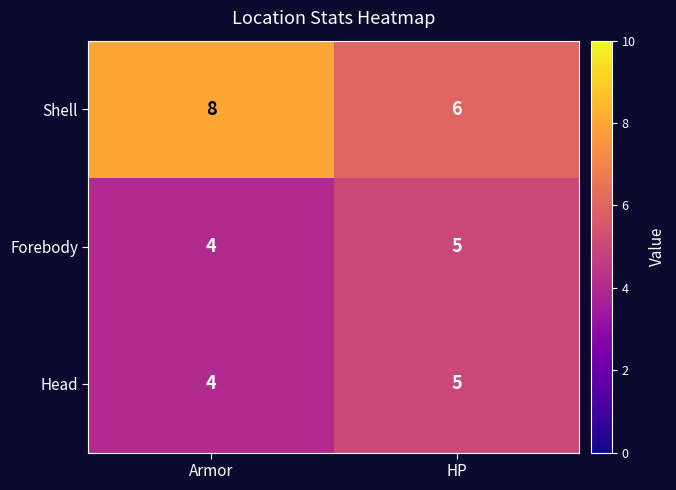

Which label corresponds to the largest value in the chart?

Armor